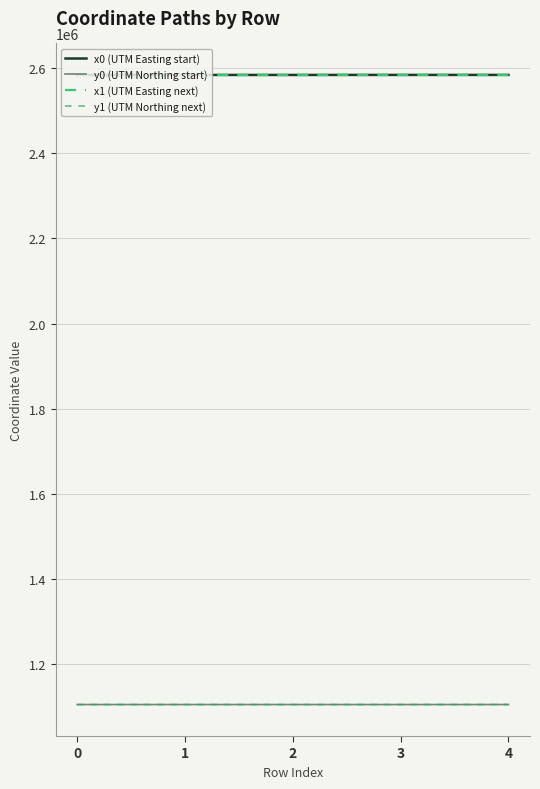

True or false: x0 (UTM Easting start) and x1 (UTM Easting next) intersect in this chart.

True